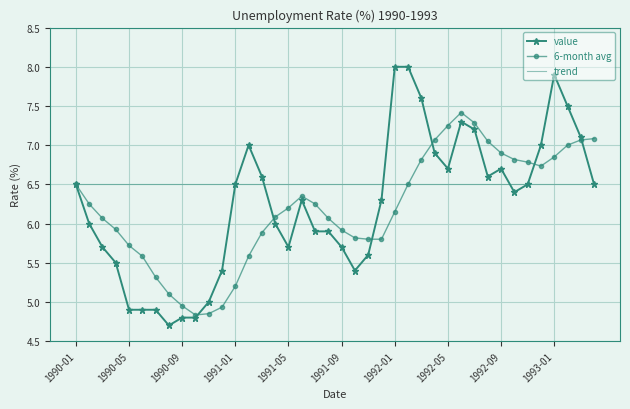

Which series has the largest total across all categories?

trend